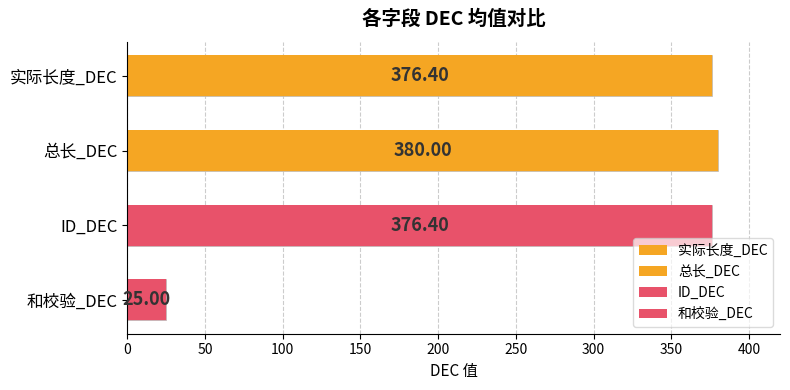

Which series has the largest total across all categories?

总长_DEC